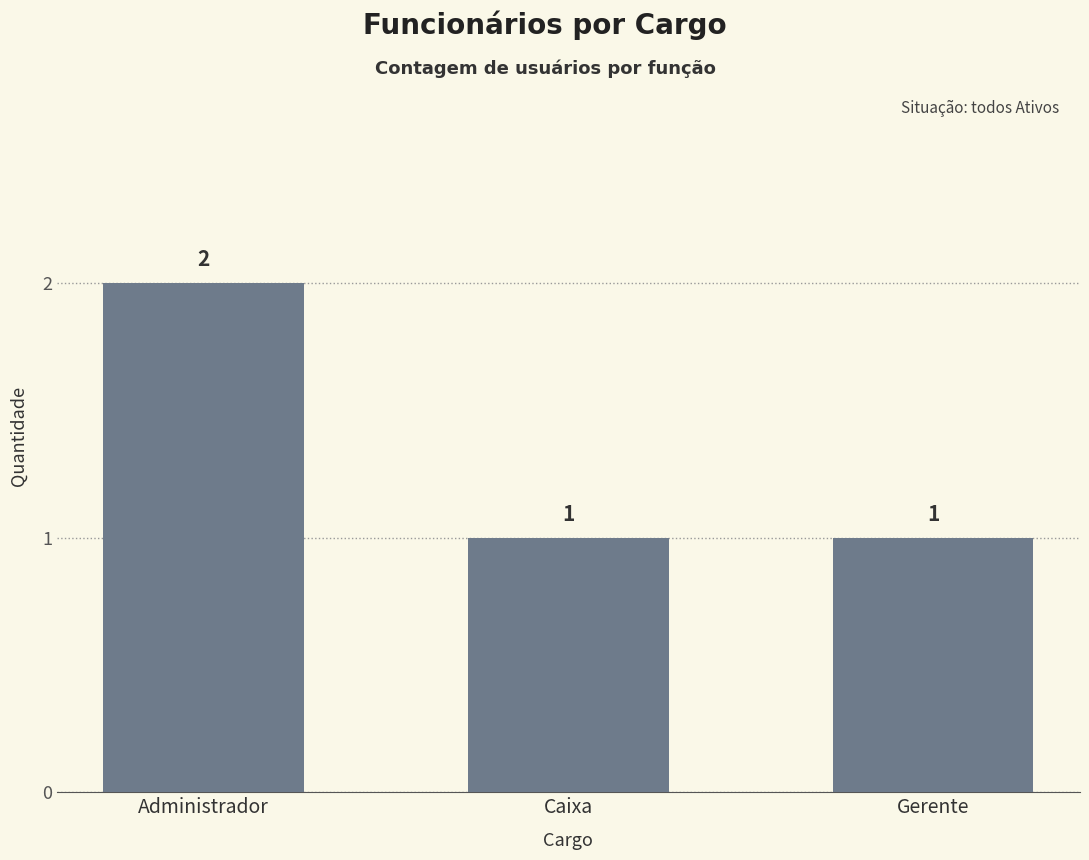

What is the label of the 1st bar from the left?

Administrador